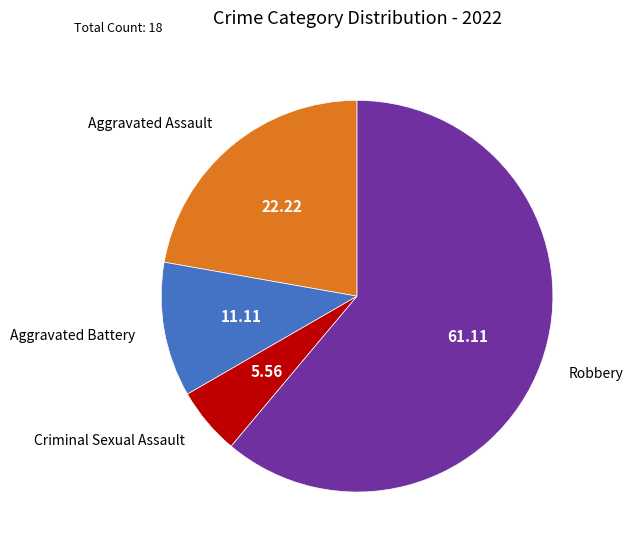

The Robbery slice represents 51% of the pie. True or false?

False